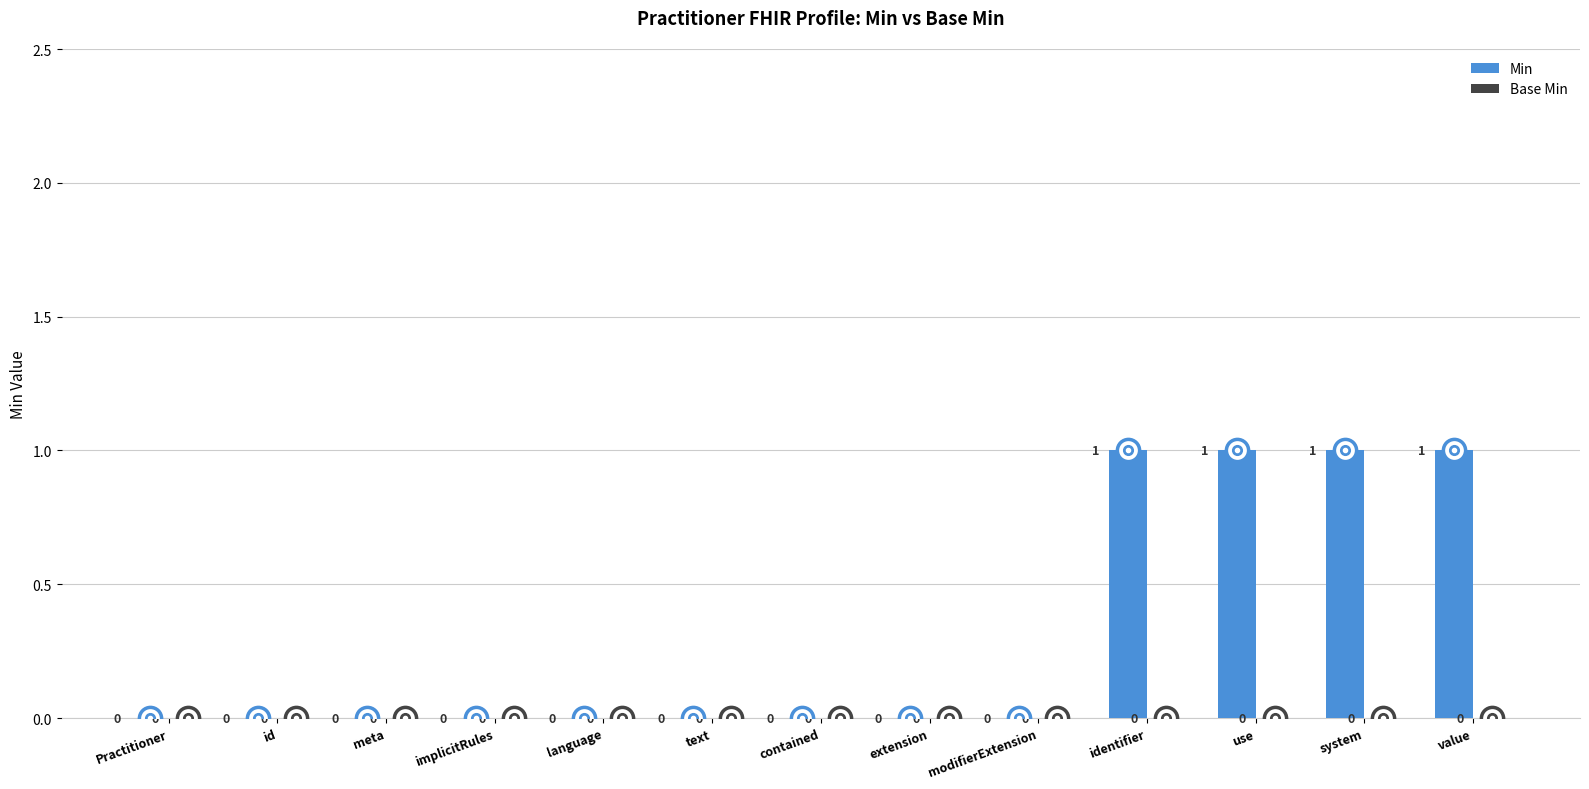

How many values are between 0 and 1?

13